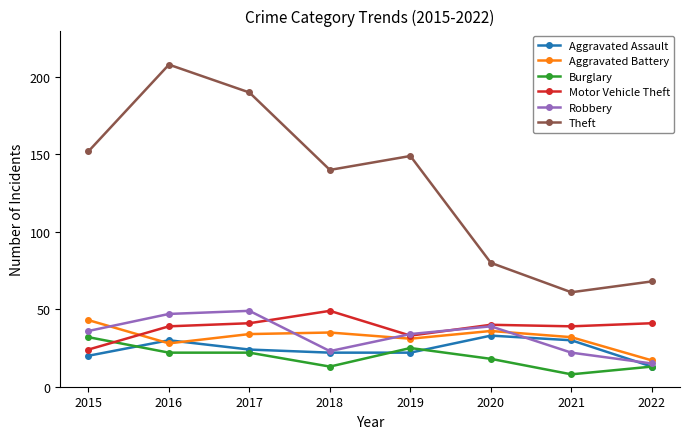

True or false: Theft has more than 2 points higher than both neighbors.

False